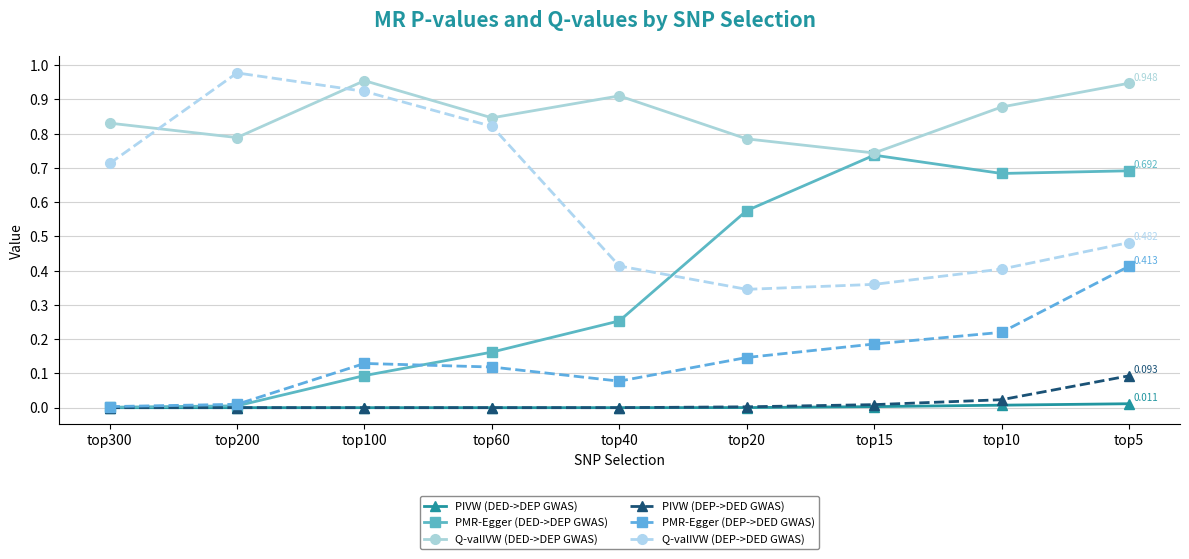

Which series has the largest total across all categories?

Q-valIVW (DED->DEP GWAS)